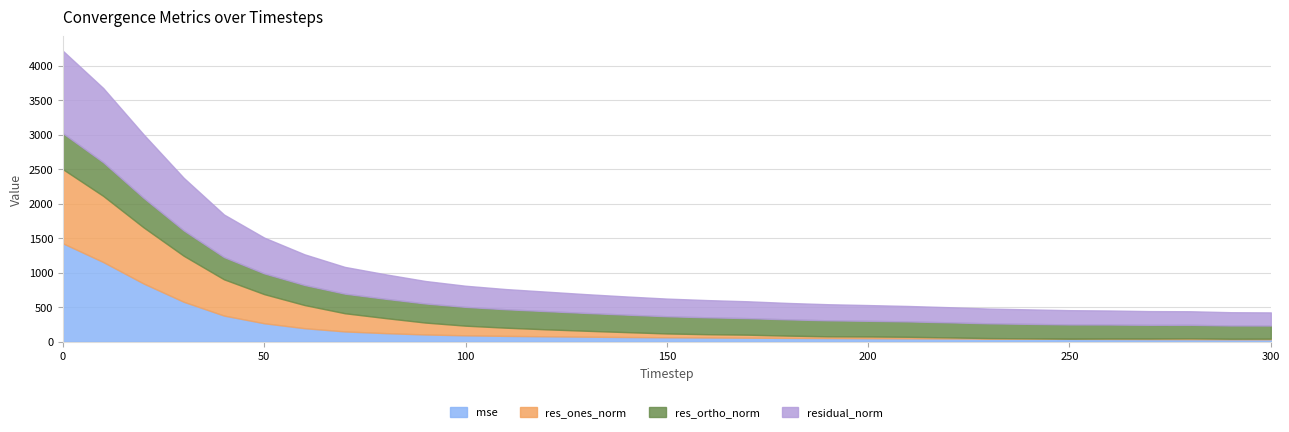

Reading right to left, what are all the values shown in this chart?

mse: 36.2	36.9	38.6	39.5	41.2	42.7	44.1	45.8	48.0	50.1	52.1	54.4	56.6	59.5	62.2	65.4	69.3	74.0	79.8	85.6	93.8	106.3	126.0	150.2	197.3	268.7	380.2	580.1	846.0	1156.7	1427.0
res_ones_norm: 9.3	7.7	11.7	7.8	6.2	2.5	5.8	7.8	15.7	22.3	25.0	25.1	33.0	43.5	47.8	55.6	70.9	85.8	101.1	118.9	139.8	172.6	218.4	263.9	335.6	422.0	525.5	666.9	814.0	958.3	1074.9
res_ortho_norm: 190.0	192.0	196.0	198.6	203.0	206.5	209.9	213.8	218.5	222.7	226.9	231.8	235.6	240.1	244.9	249.5	253.4	258.2	263.8	267.2	272.4	276.5	279.9	283.9	290.9	301.0	322.5	367.9	428.2	488.2	521.1
residual_norm: 190.3	192.1	196.3	198.8	203.1	206.5	210.0	214.0	219.0	223.8	228.2	233.2	237.9	244.0	249.5	255.7	263.2	272.1	282.5	292.5	306.2	326.0	355.0	387.6	444.1	518.3	616.6	761.6	919.8	1075.5	1194.6